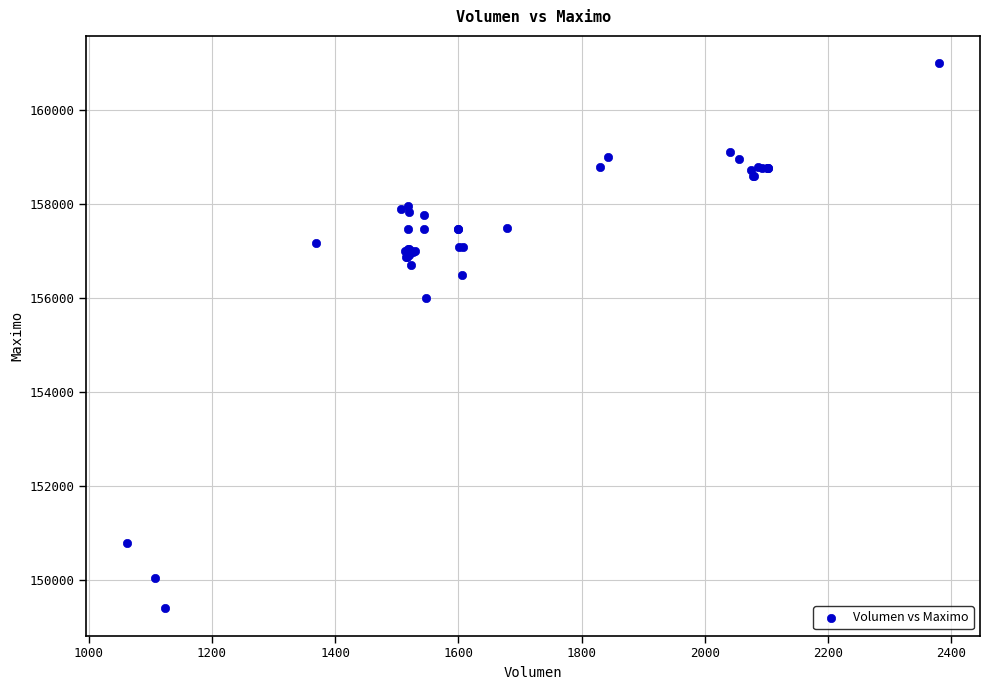

What Y value in the scatter plot is closest to 155202?

156000